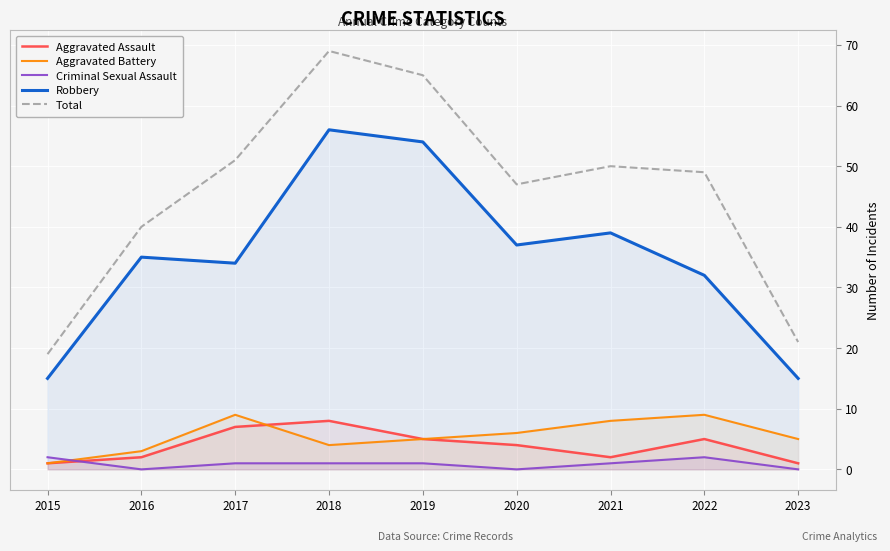

Where does the Aggravated Assault series first go above 4?

2017